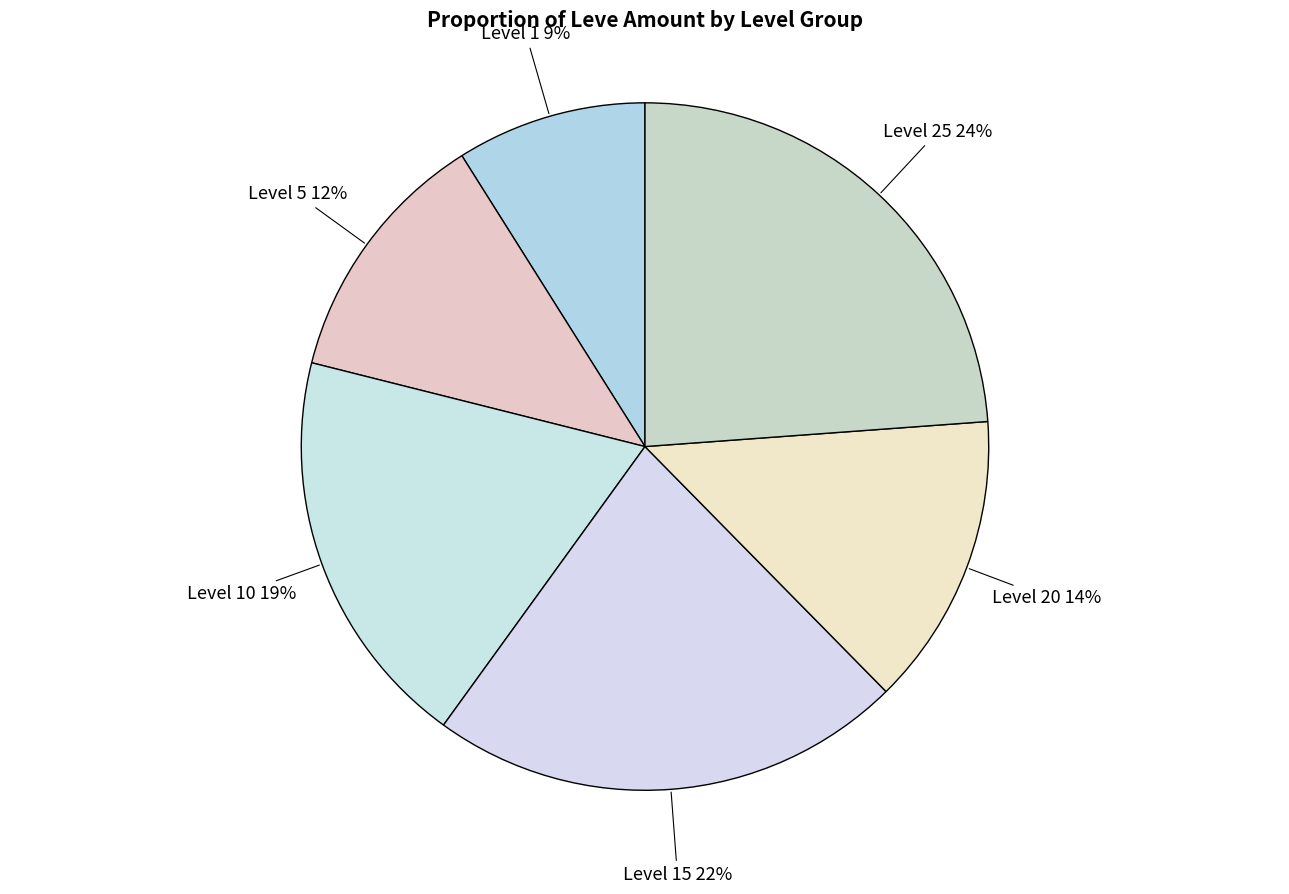

Between Level 25 and Level 5, which is larger?

Level 25